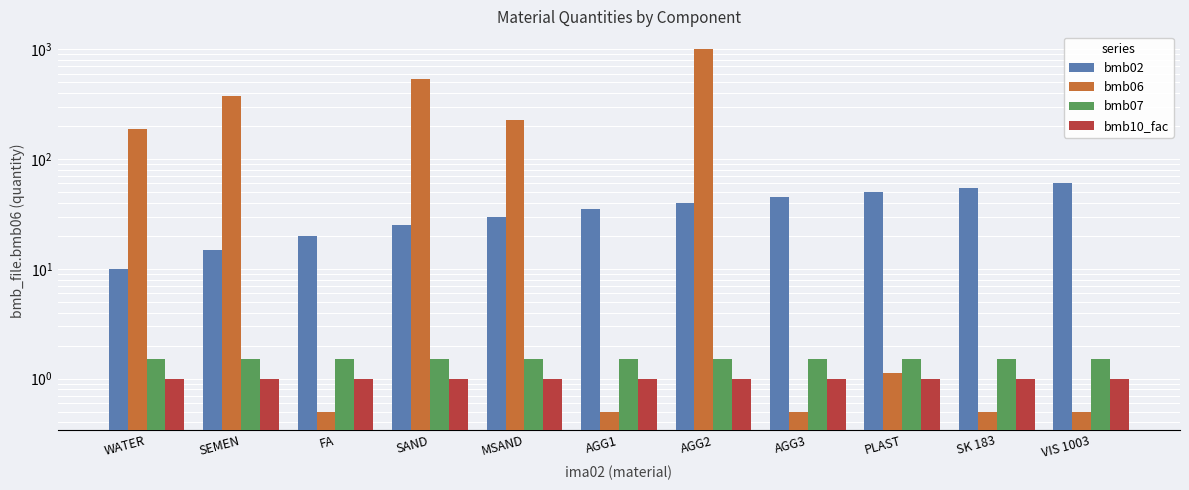

Is it true that bmb07 equals 0.8 at FA?

False